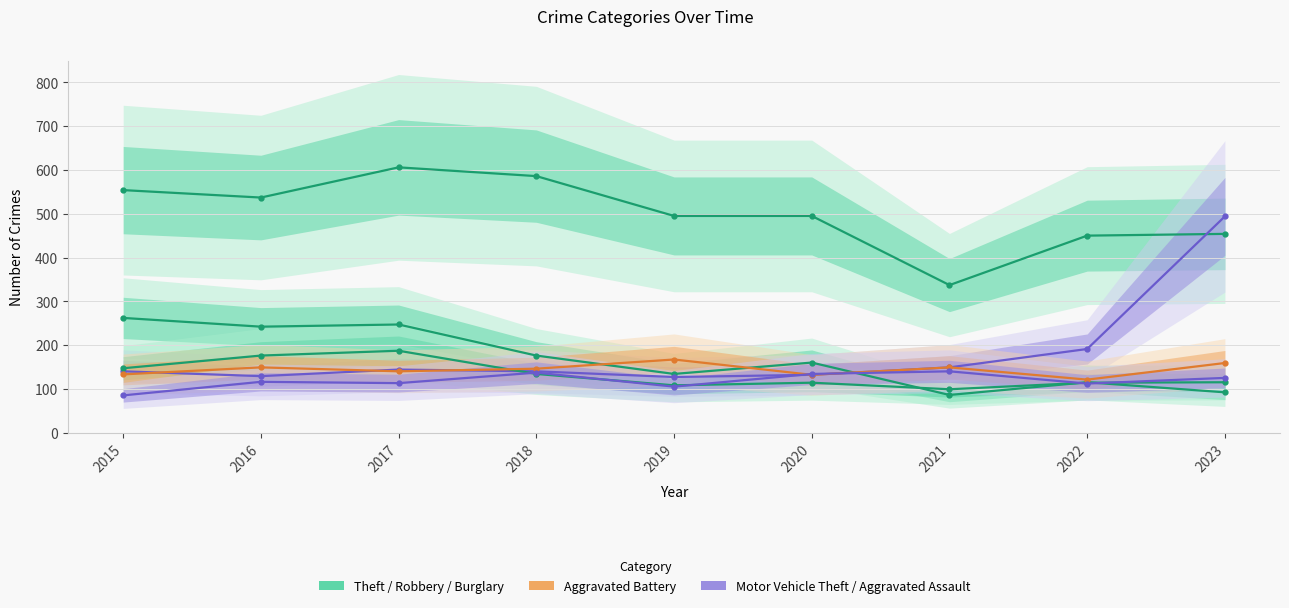

What is the average value of the Aggravated Assault series?

119